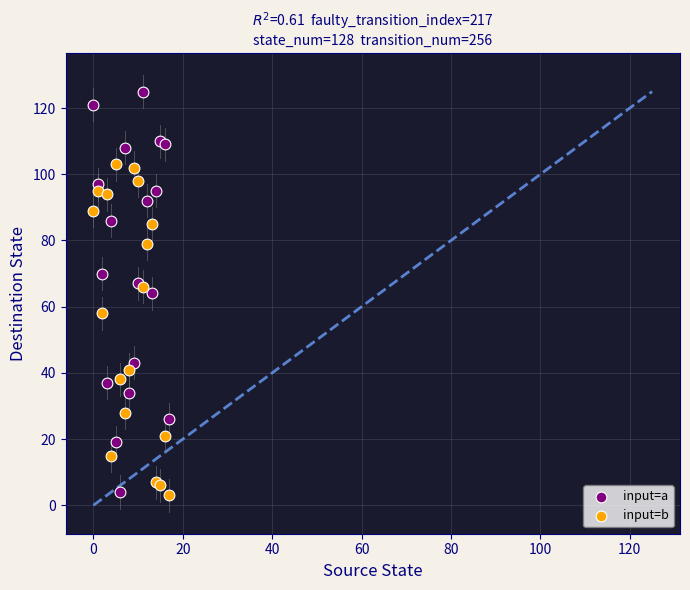

Which series has the largest Y range (max minus min)?

input=a